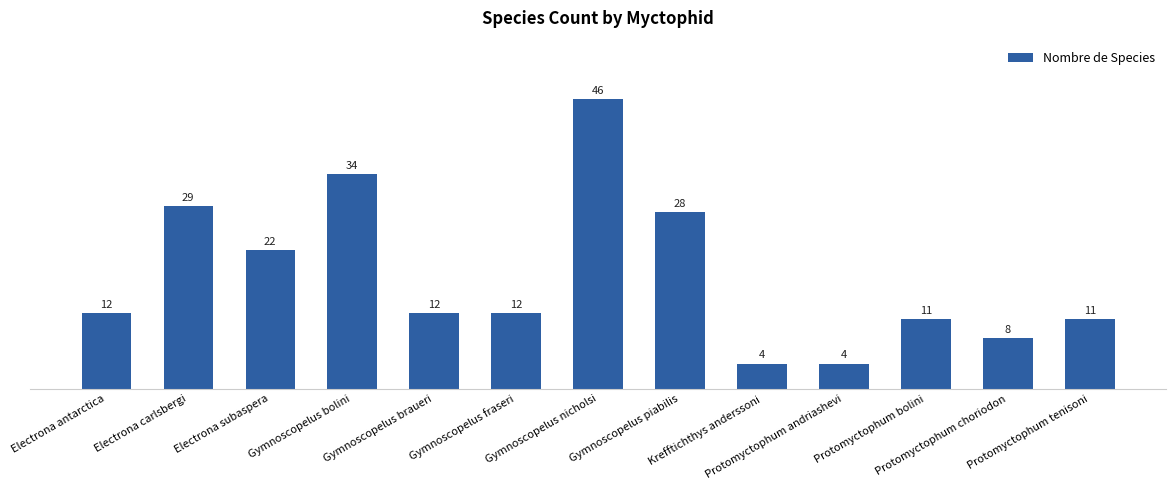

Reading right to left, extract all data points from this chart.

Protomyctophum tenisoni=11	Protomyctophum choriodon=8	Protomyctophum bolini=11	Protomyctophum andriashevi=4	Krefftichthys anderssoni=4	Gymnoscopelus piabilis=28	Gymnoscopelus nicholsi=46	Gymnoscopelus fraseri=12	Gymnoscopelus braueri=12	Gymnoscopelus bolini=34	Electrona subaspera=22	Electrona carlsbergi=29	Electrona antarctica=12